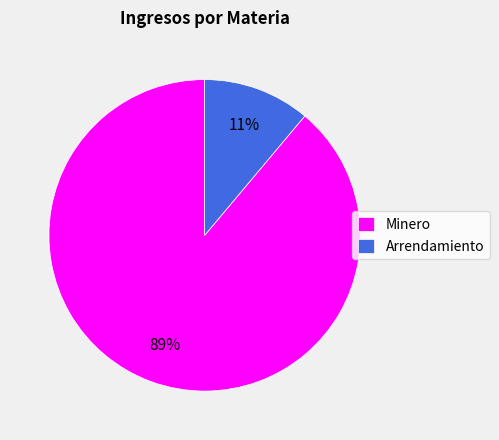

Is Arrendamiento the majority of the pie?

No